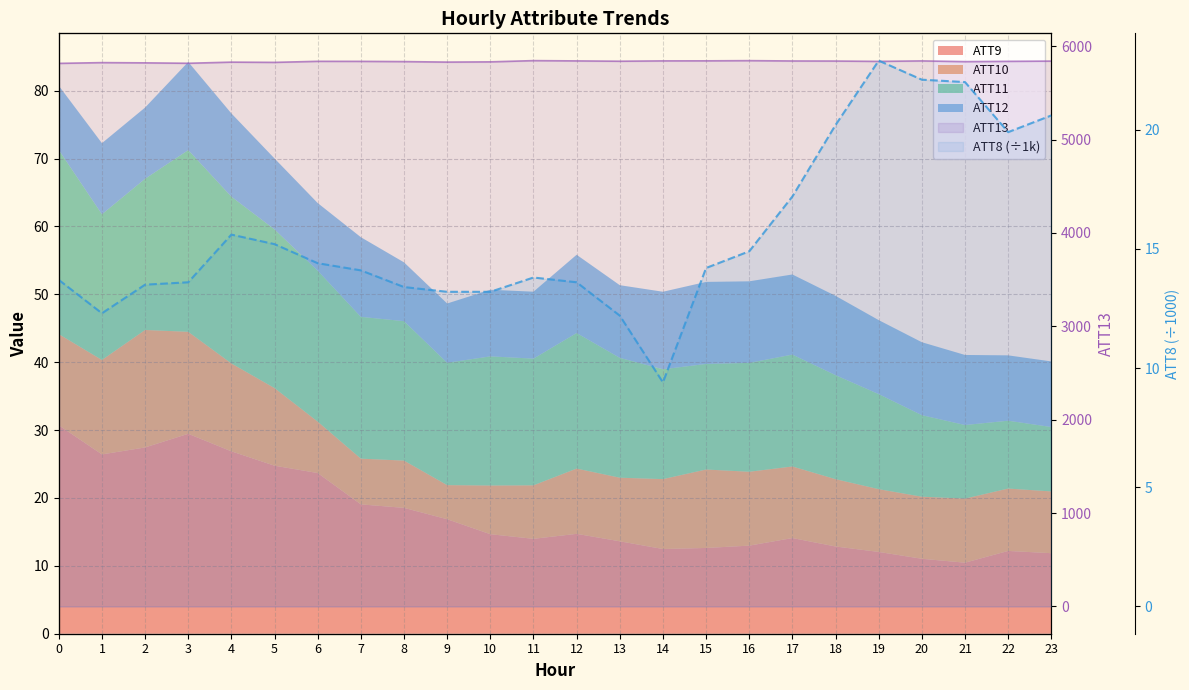

Does the chart display data point markers on the line(s)?

No